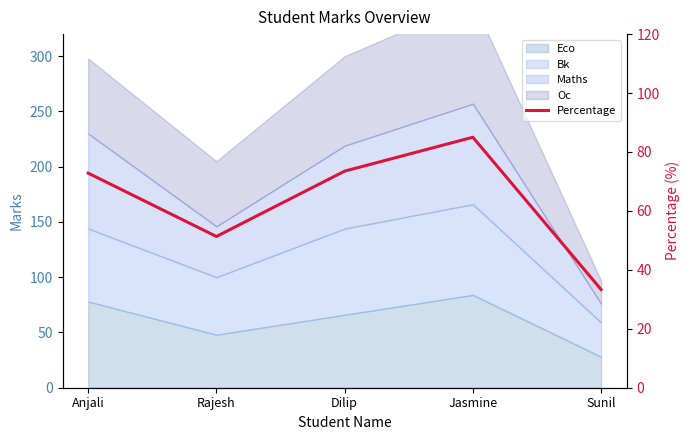

How many points are higher than both their immediate neighbors (excluding endpoints)?

1